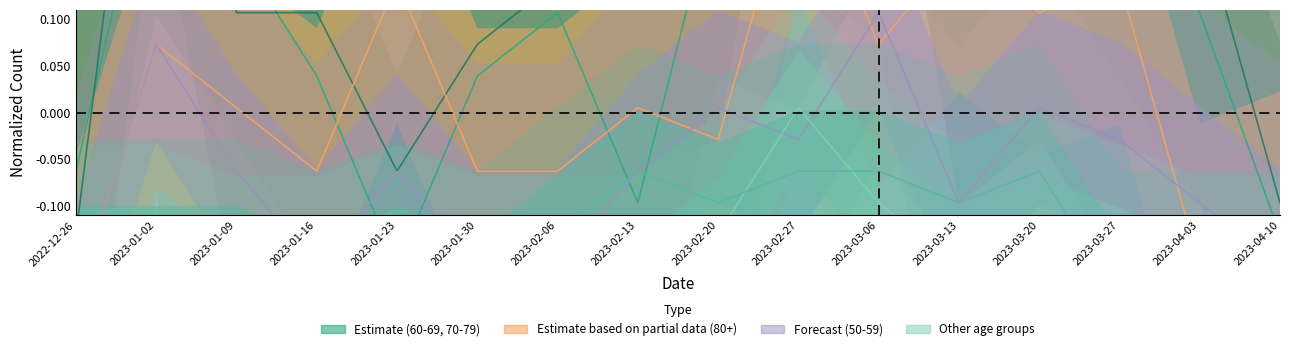

Where is the first local minimum for 70 - 79?

2023-01-23